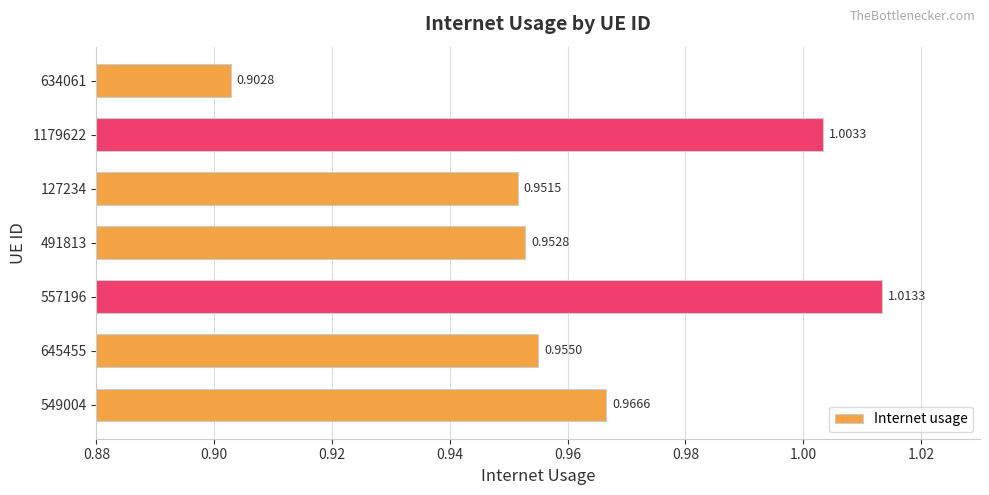

What is the sum of all values?

6.7